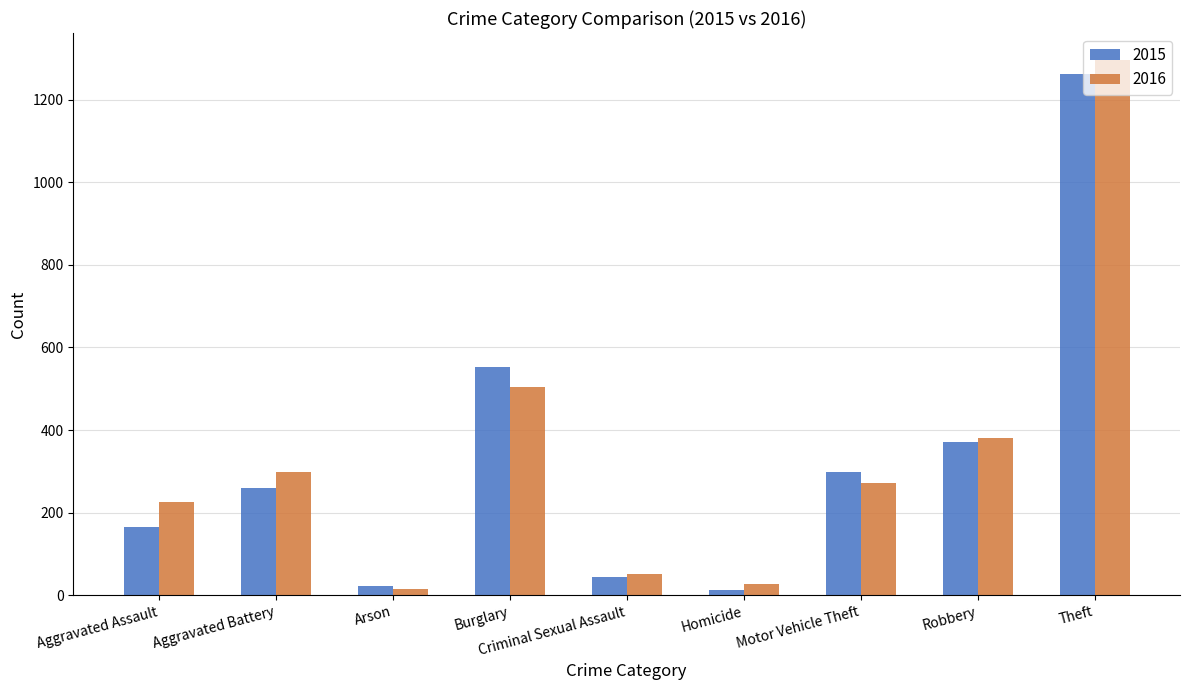

Which series has the widest spread of values?

2016